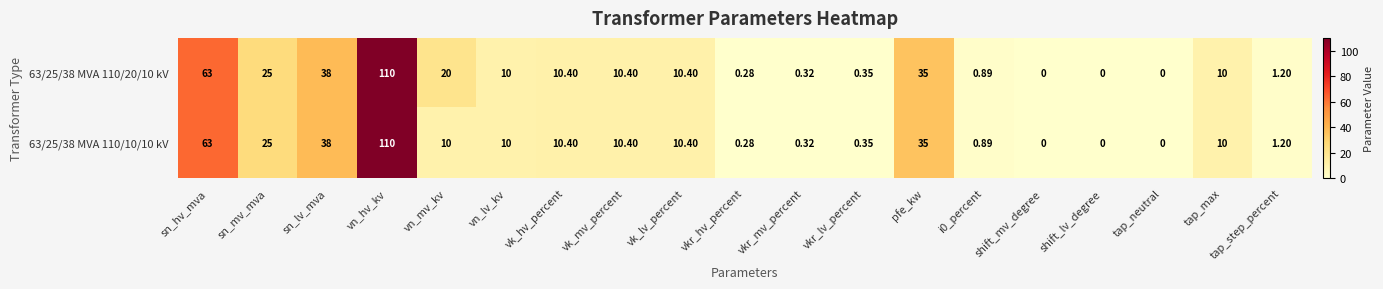

At which label does 63/25/38 MVA 110/10/10 kV first exceed 10?

sn_hv_mva